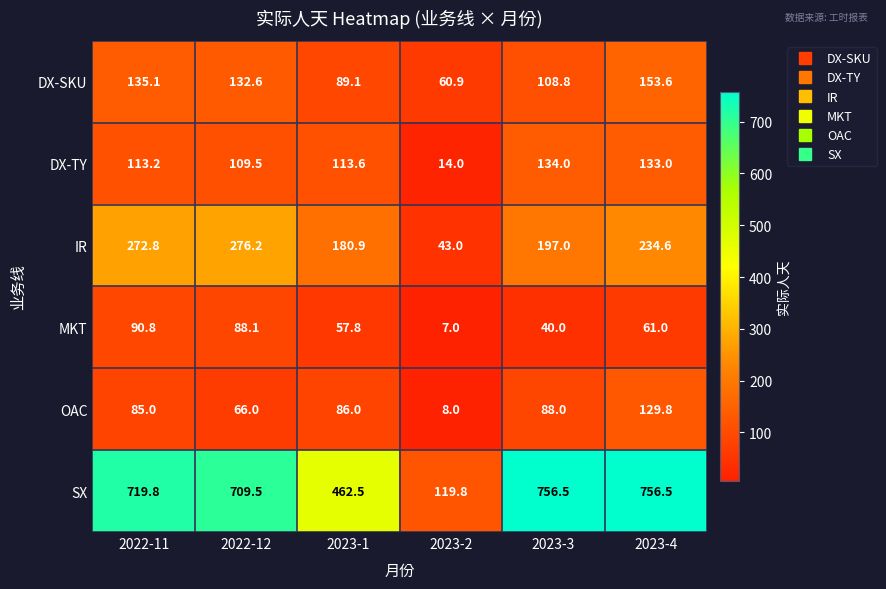

What is the smallest value displayed?

7.0